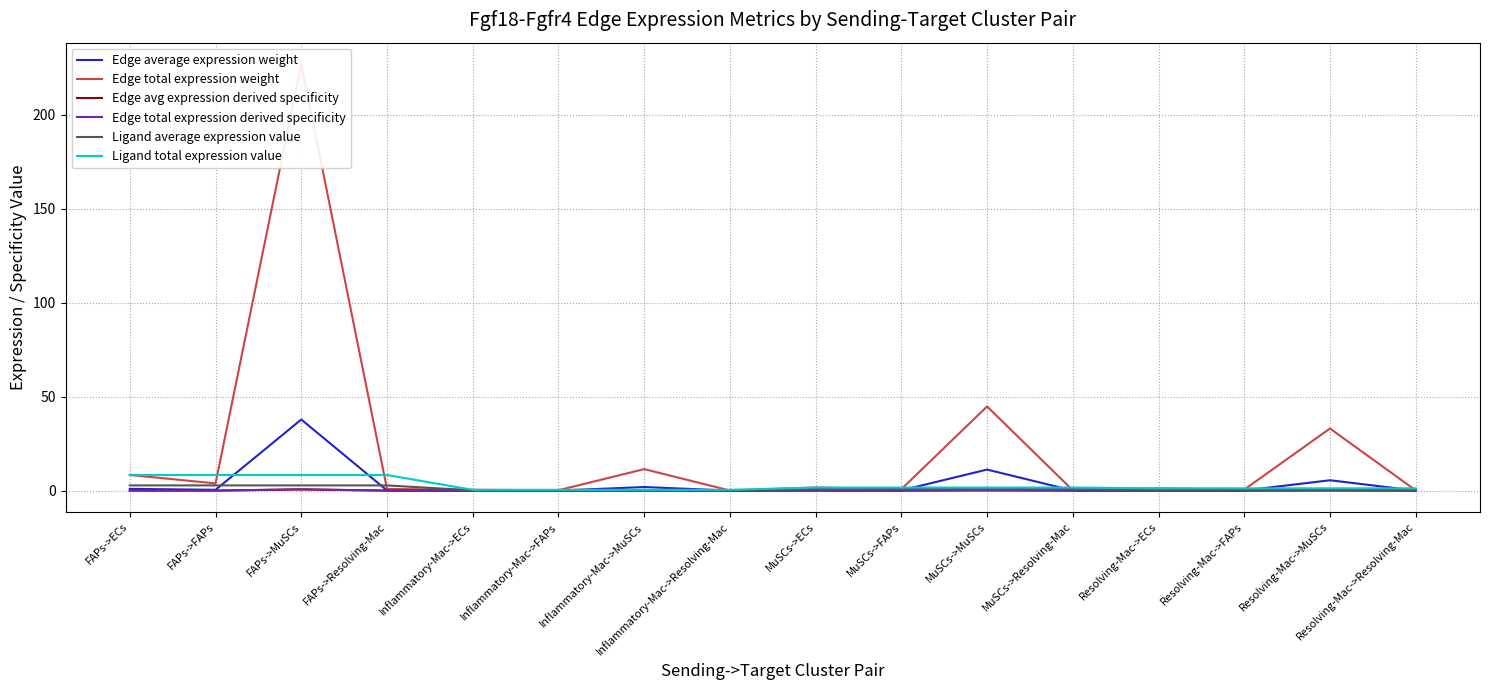

At which category does Edge total expression weight reach its first local peak?

FAPs->MuSCs